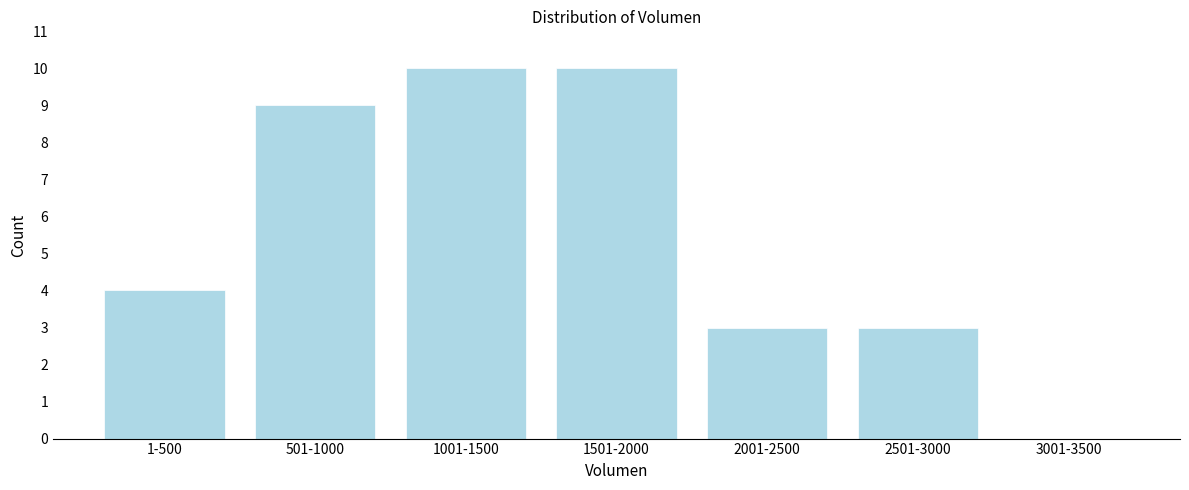

Reading left to right, list all the values displayed in this chart.

1-500=4	501-1000=9	1001-1500=10	1501-2000=10	2001-2500=3	2501-3000=3	3001-3500=0